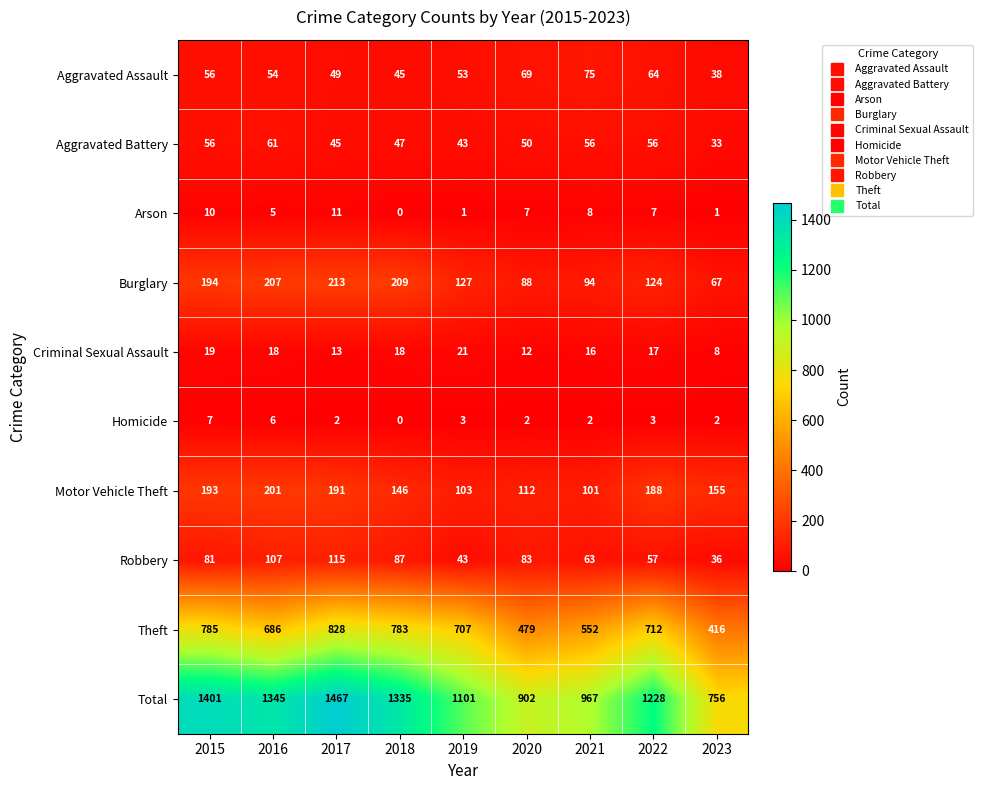

How many data points does each series have?

9